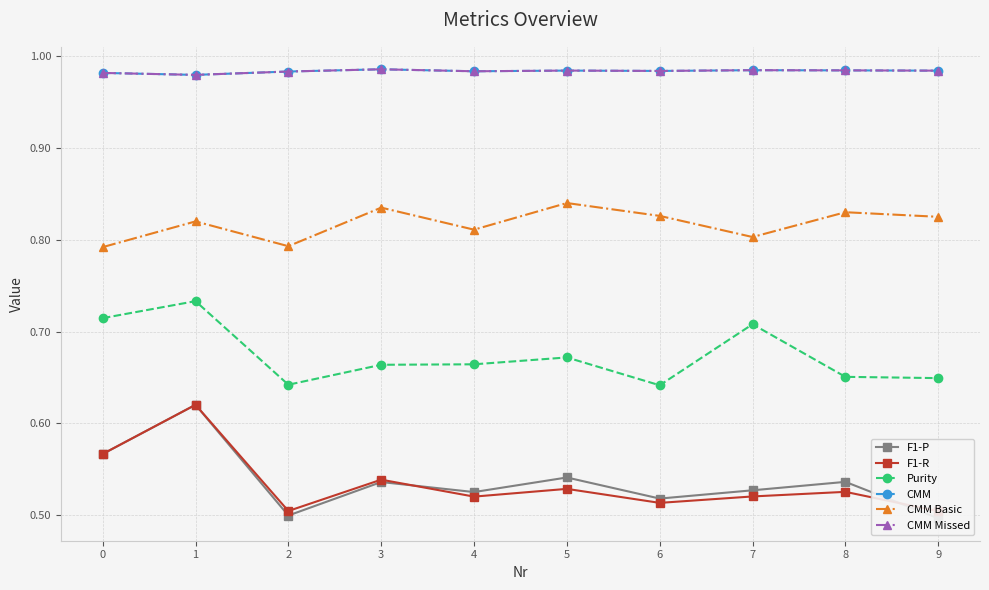

True or false: CMM Missed and CMM Basic intersect in this chart.

False